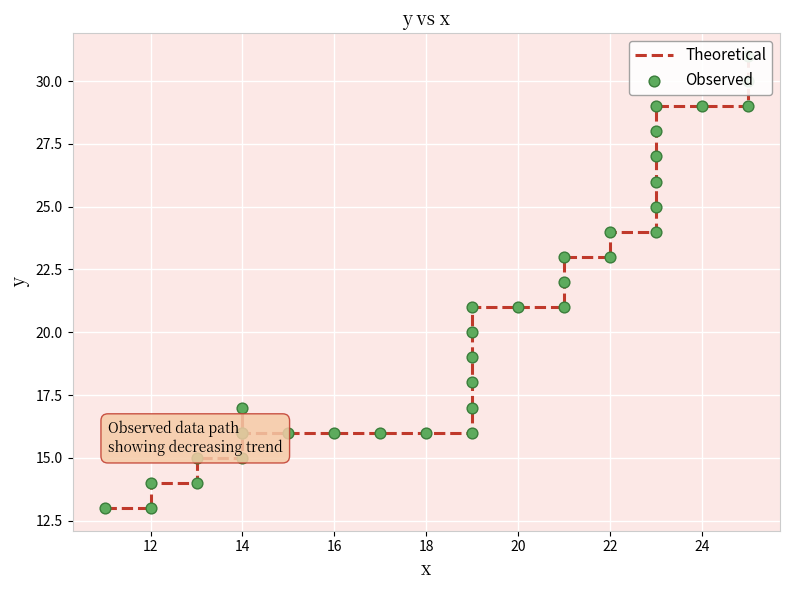

Which series has the widest spread of Y values?

Theoretical